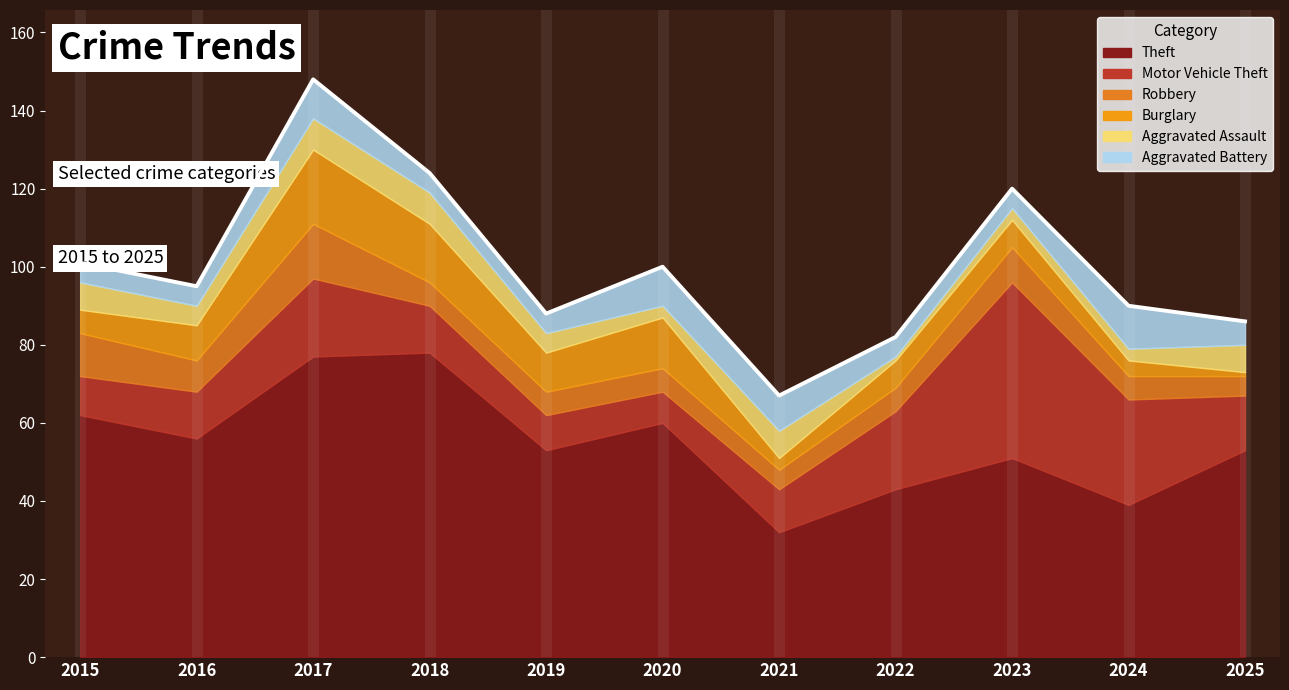

What is the difference between the second highest and minimum values in the Motor Vehicle Theft series?

19